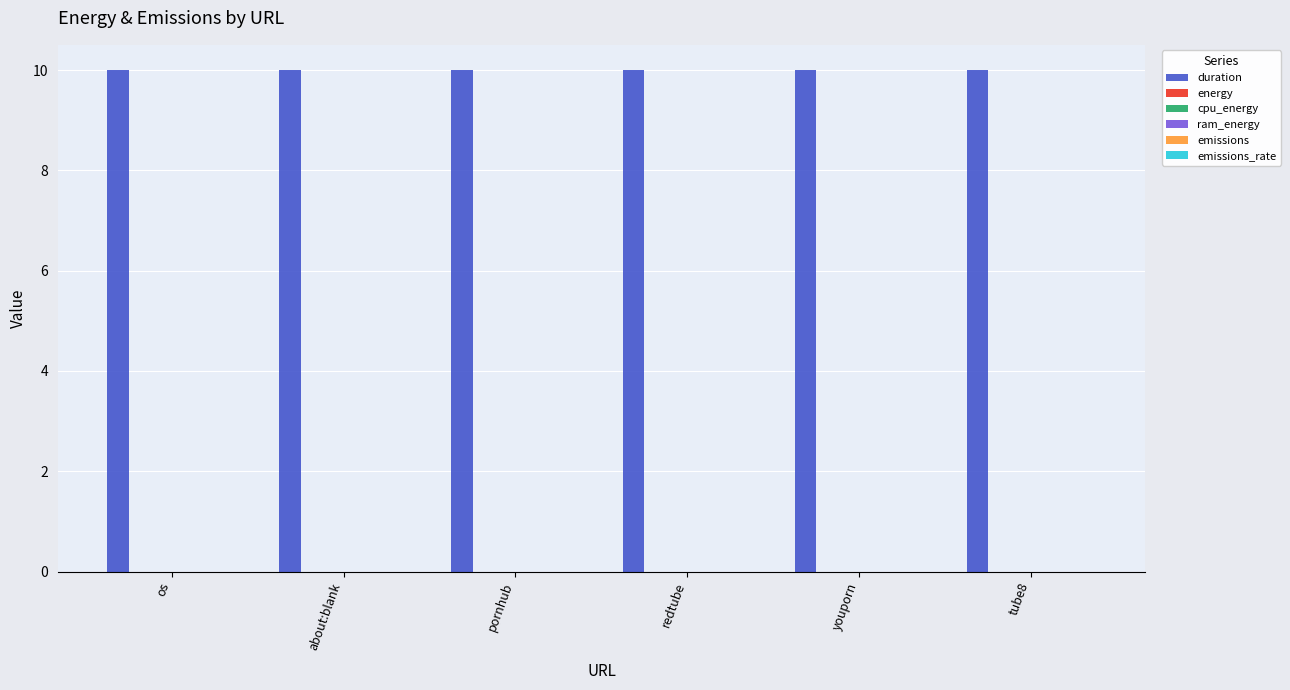

What is the total value across all series at tube8?

10.0